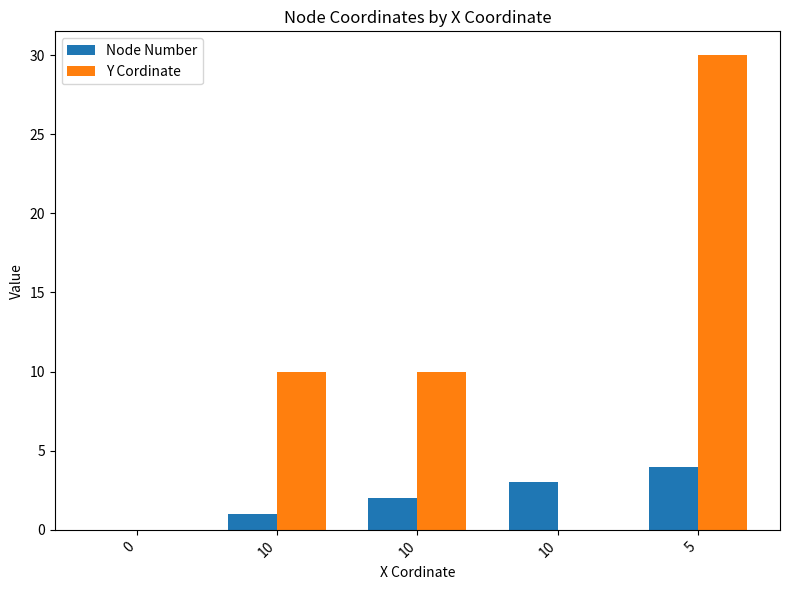

Count the number of categories in the chart.

5